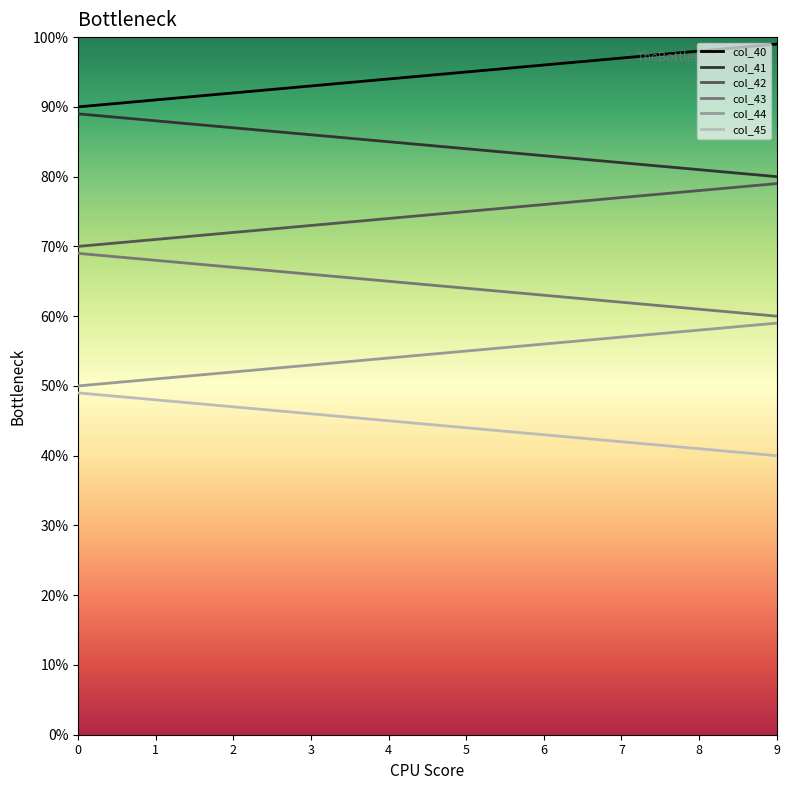

What is the sum of all col_40 values?

945.0